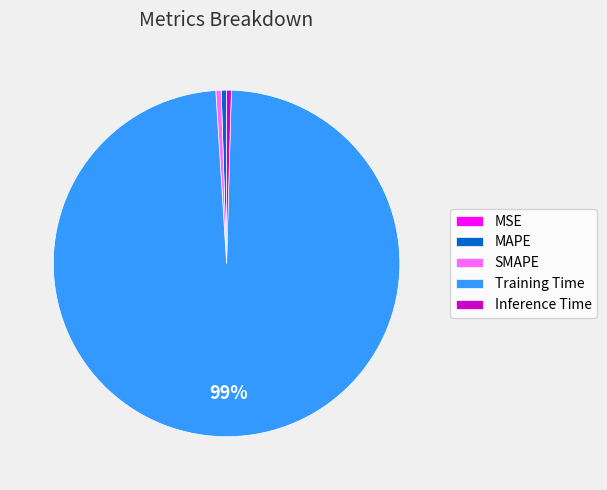

Do Inference Time and MAPE together represent more than half of the pie?

No